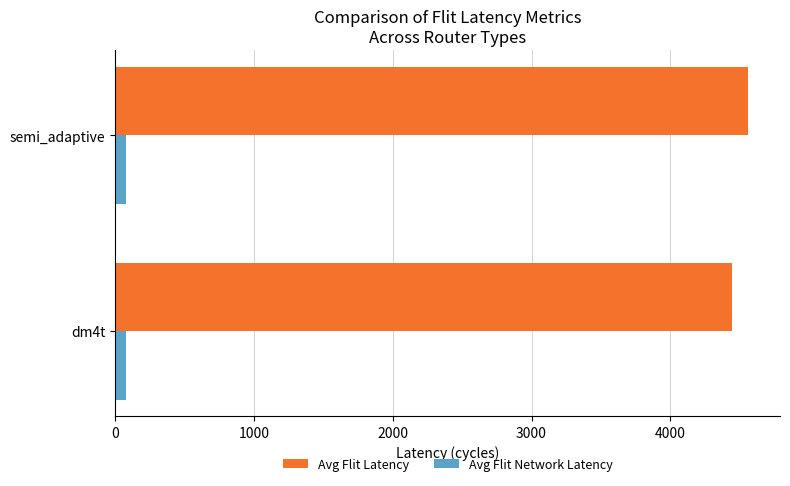

What is the greatest value displayed?

4563.0